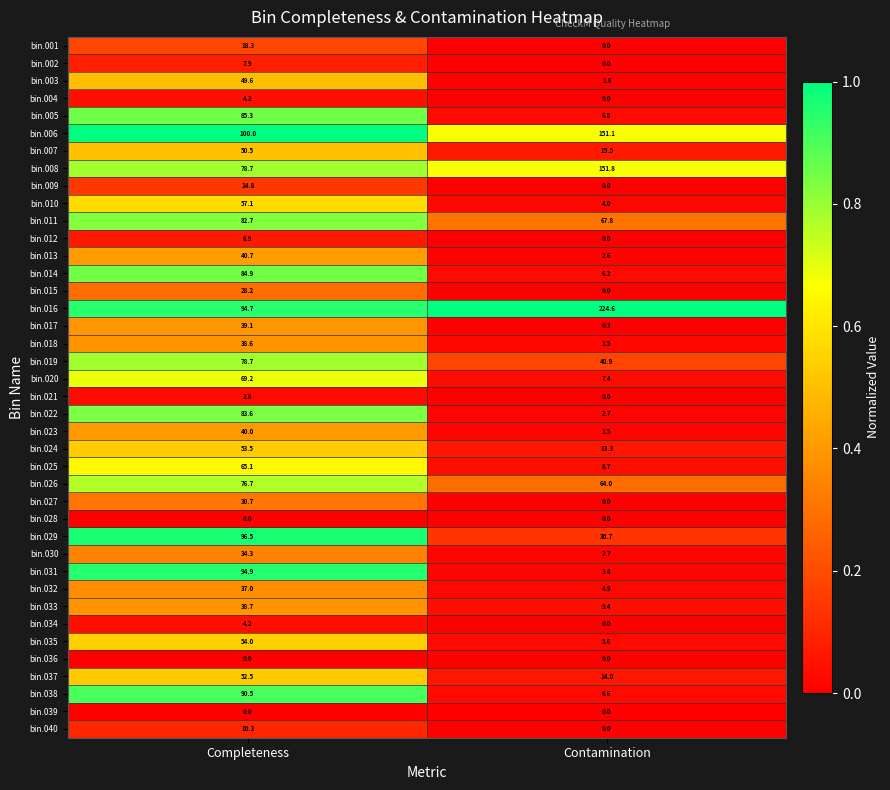

What is the spread (max minus min) of values at Completeness?

100.0